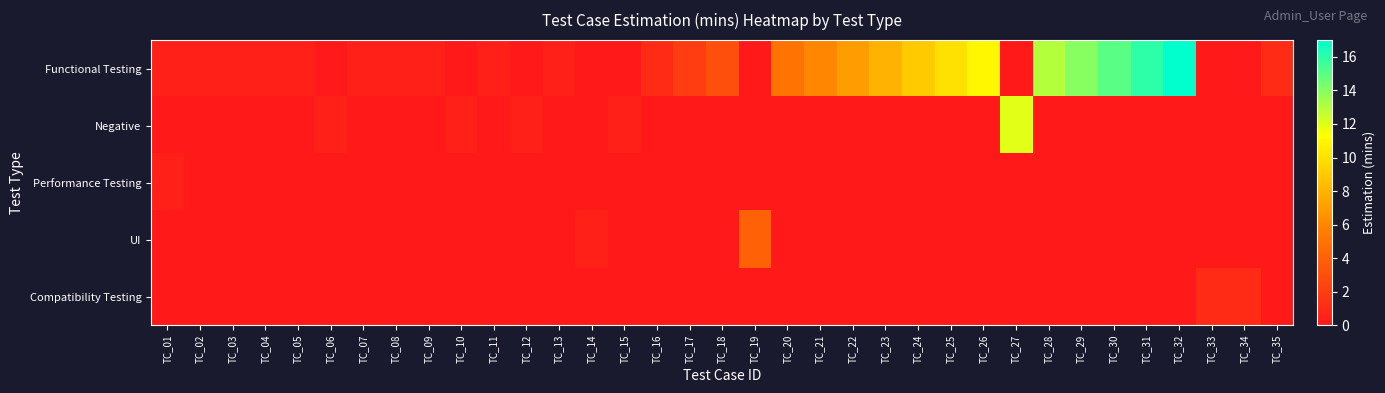

At how many categories does at least one series exceed 2?

15